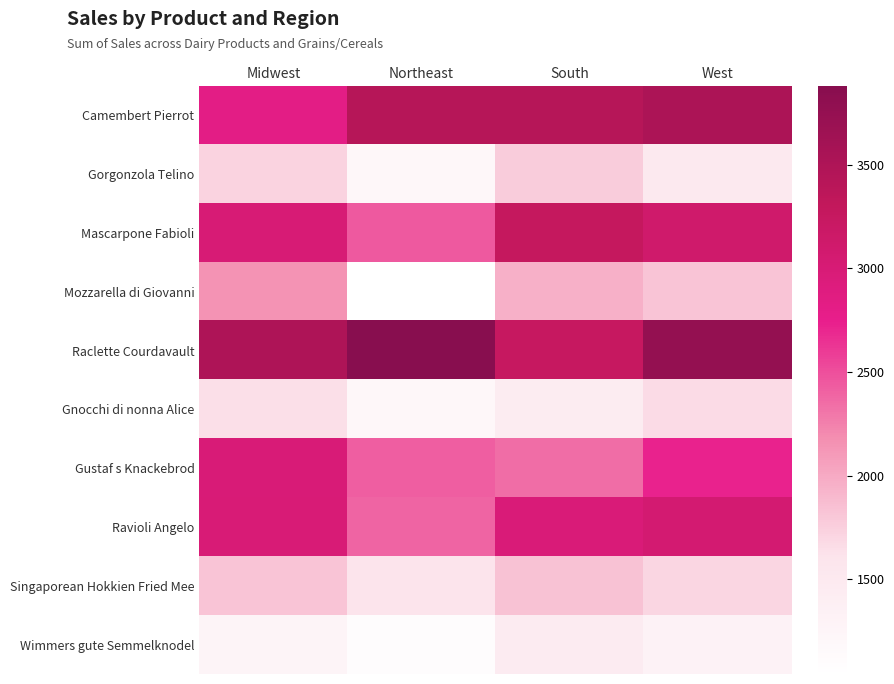

Reading right to left, what are all the values shown in this chart?

Camembert Pierrot: West=3520	South=3425	Northeast=3425	Midwest=2820
Gorgonzola Telino: West=1500	South=1765	Northeast=1200	Midwest=1725
Mascarpone Fabioli: West=3125	South=3260	Northeast=2448	Midwest=3000
Mozzarella di Giovanni: West=1825	South=1955	Northeast=1044	Midwest=2150
Raclette Courdavault: West=3750	South=3245	Northeast=3880	Midwest=3500
Gnocchi di nonna Alice: West=1675	South=1435	Northeast=1216	Midwest=1650
Gustaf s Knackebrod: West=2720	South=2345	Northeast=2420	Midwest=2980
Ravioli Angelo: West=3050	South=2965	Northeast=2390	Midwest=2985
Singaporean Hokkien Fried Mee: West=1700	South=1835	Northeast=1616	Midwest=1825
Wimmers gute Semmelknodel: West=1300	South=1455	Northeast=1097	Midwest=1265